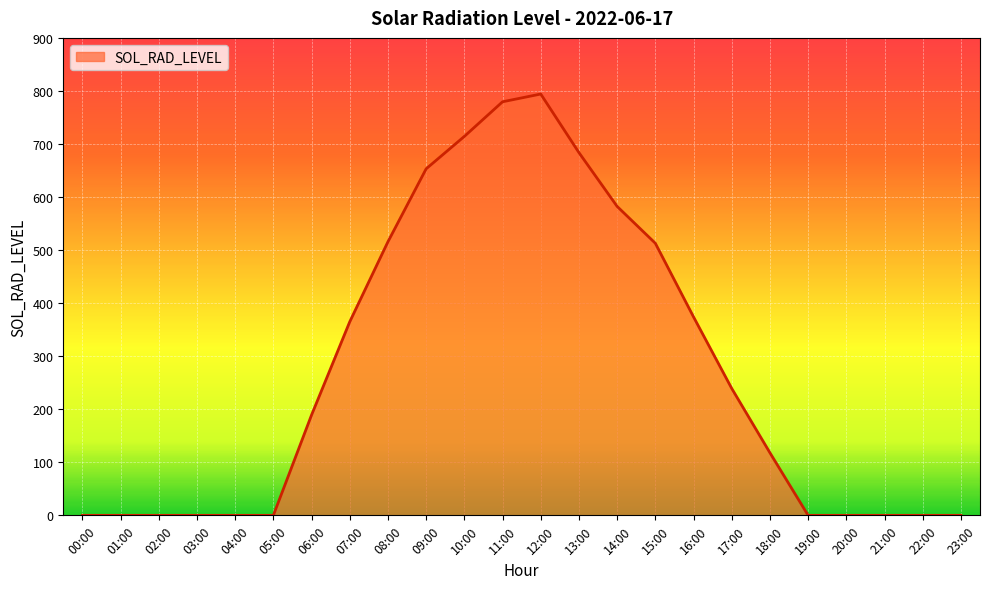

What is the maximum value shown in the chart?

794.2